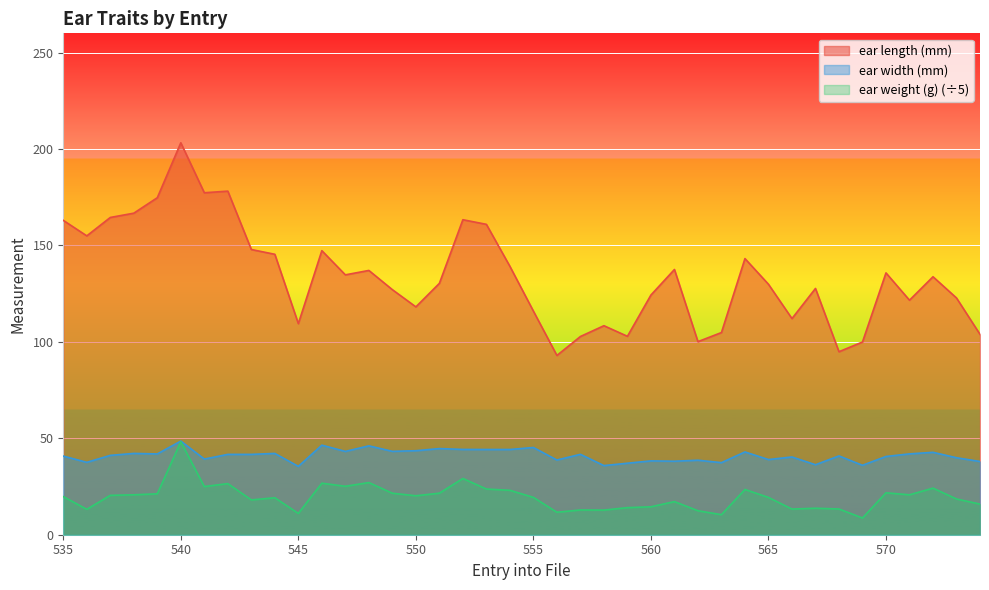

What are all the series names shown in the legend?

ear length (mm), ear width (mm), ear weight (g) (÷5)